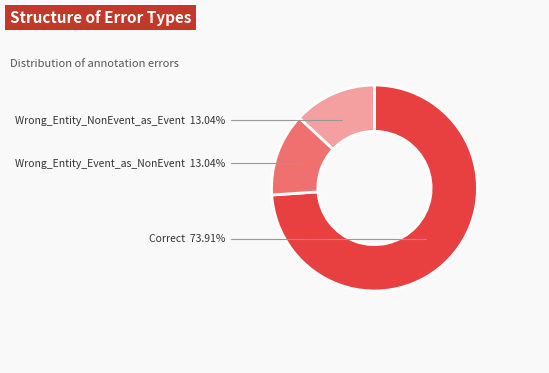

Is there any slice that represents more than half of the pie?

Yes